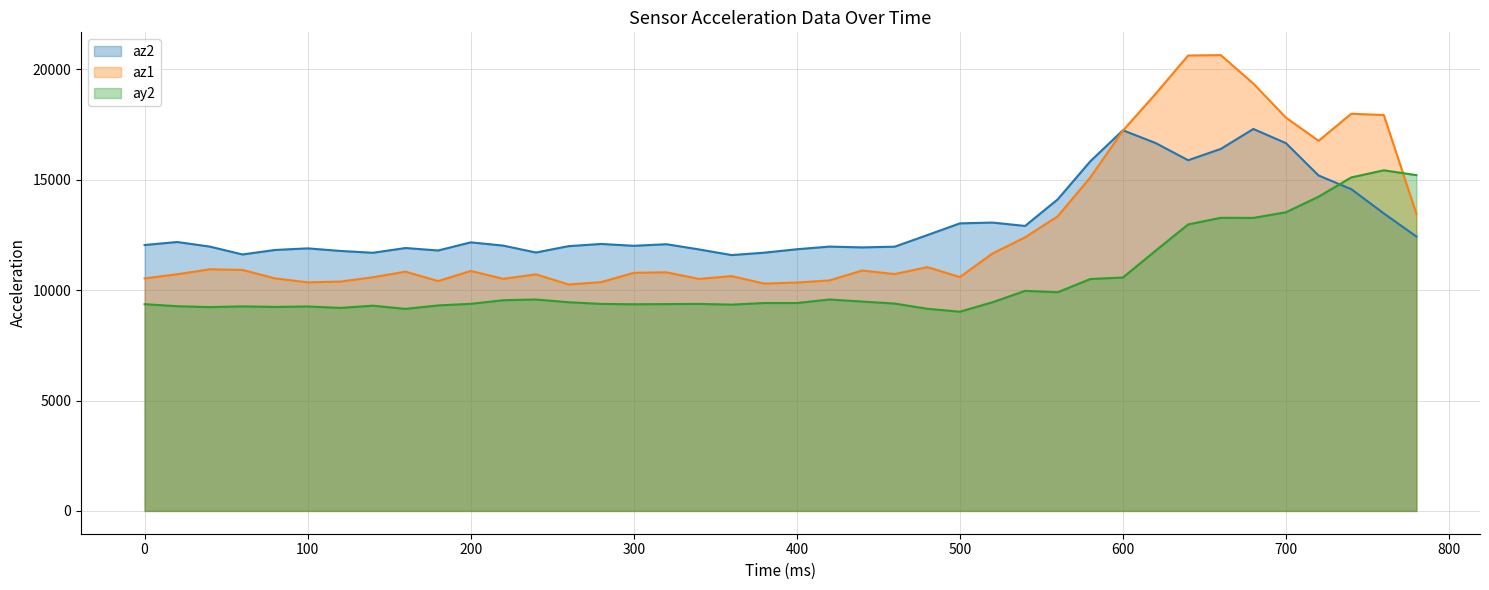

The az2 series shows 6081 at 460. True or false?

False